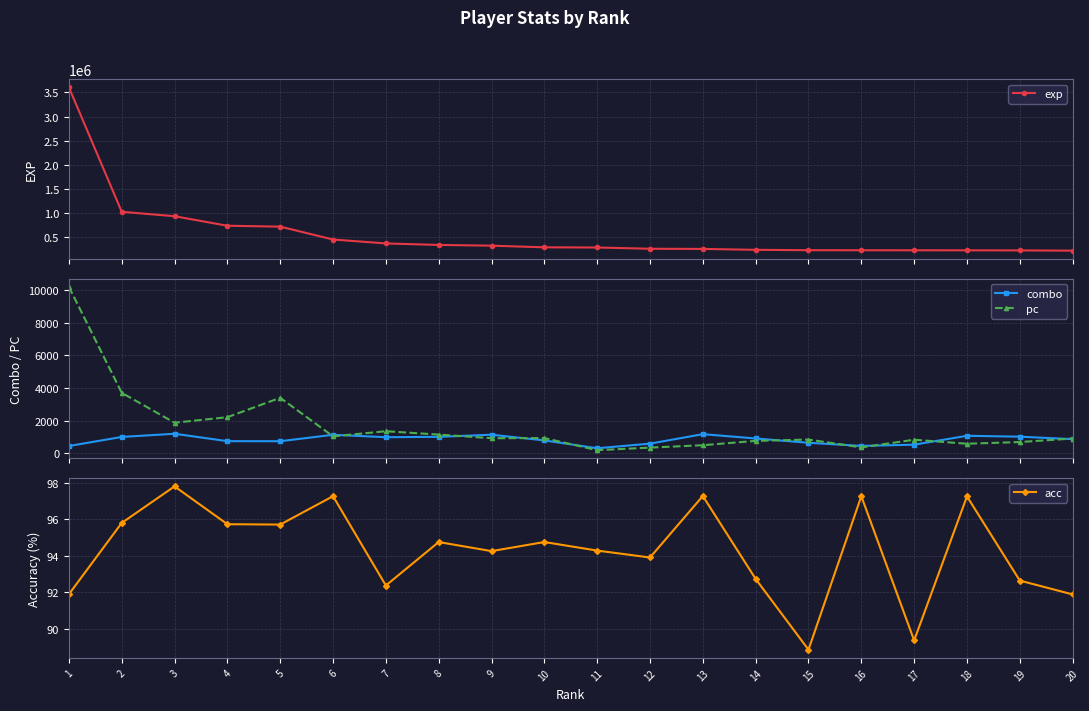

True or false: exp and acc intersect in this chart.

False